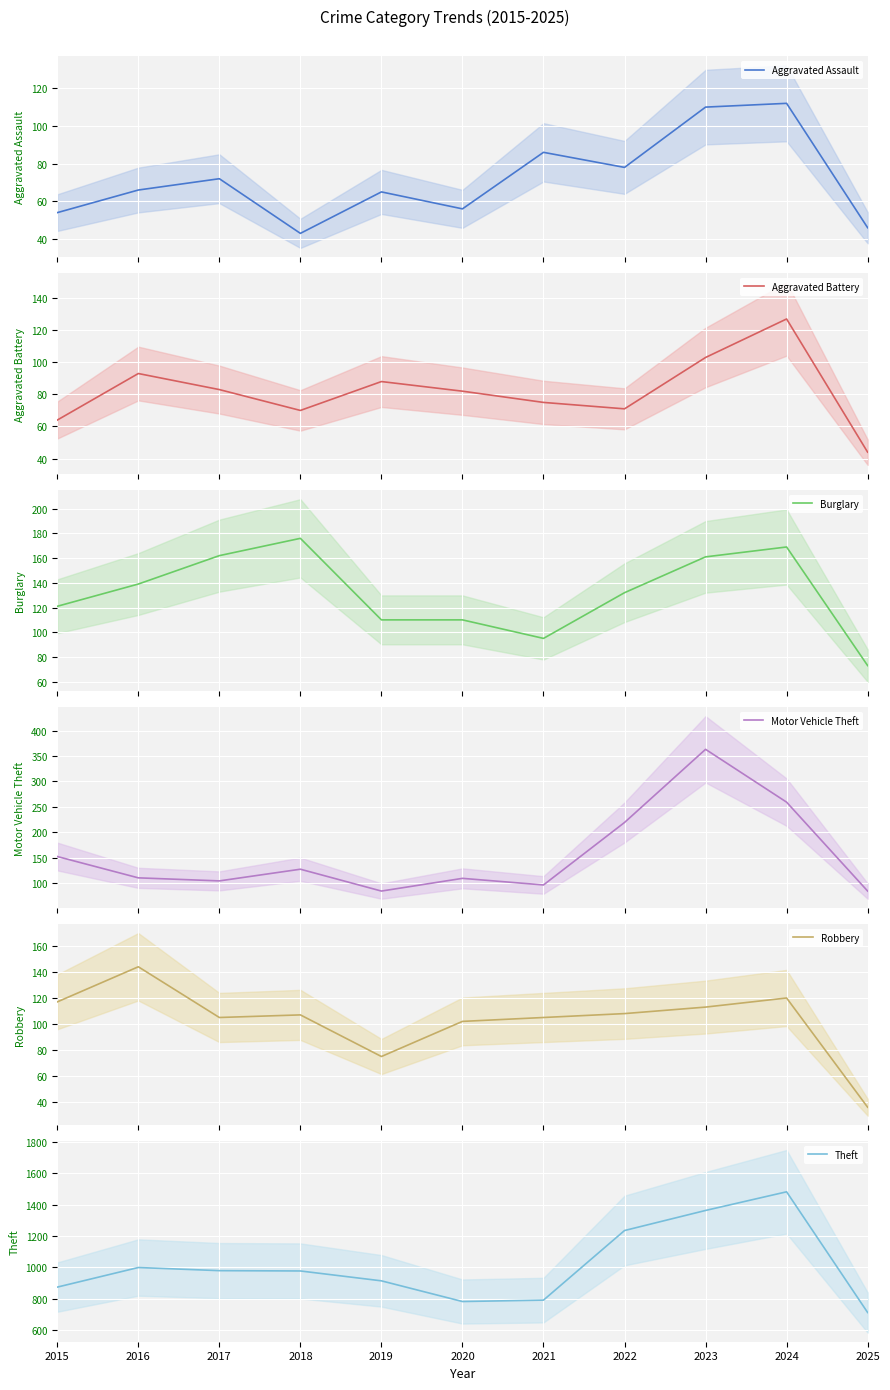

At which category is the sum across all series the highest?

2024